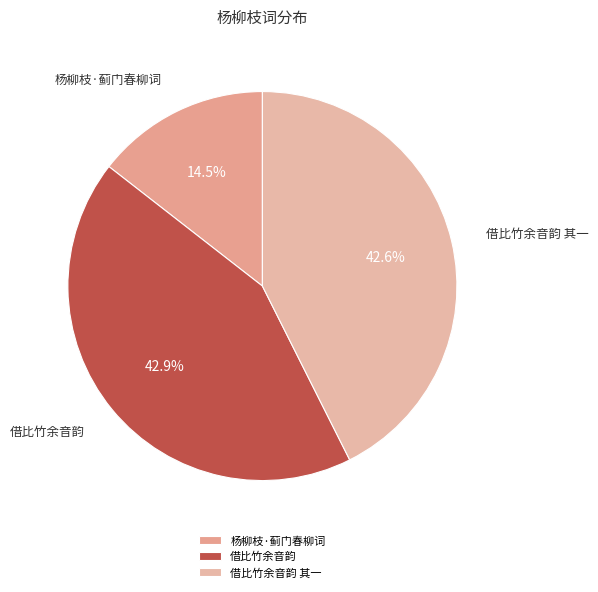

Is 杨柳枝·蓟门春柳词 the majority of the pie?

No